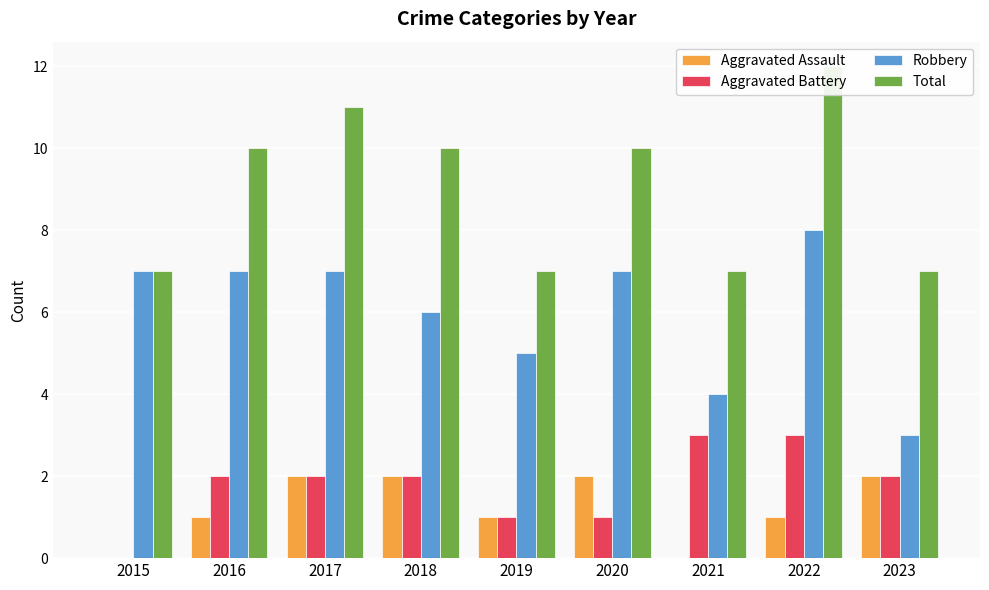

Which series has the largest range (max minus min)?

Robbery